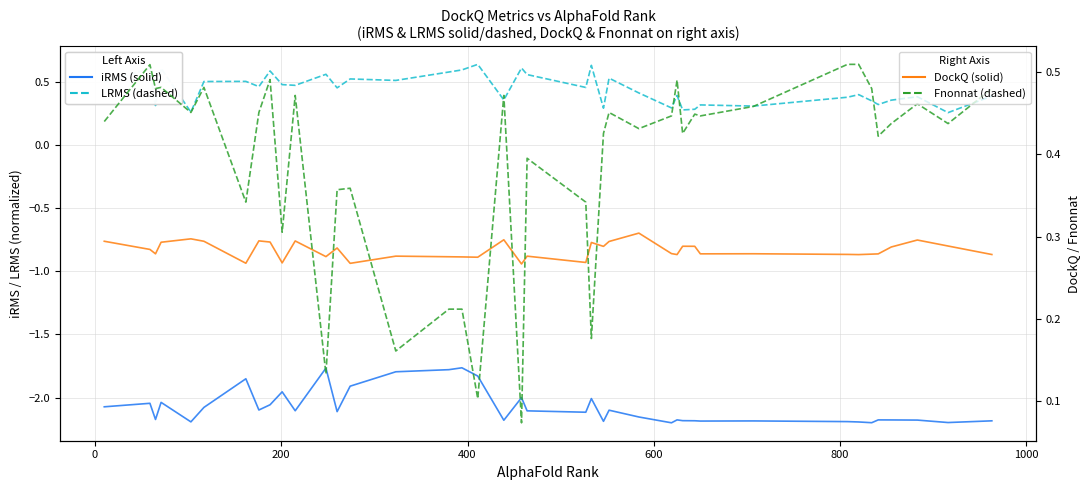

Which series has the largest total across all categories?

LRMS